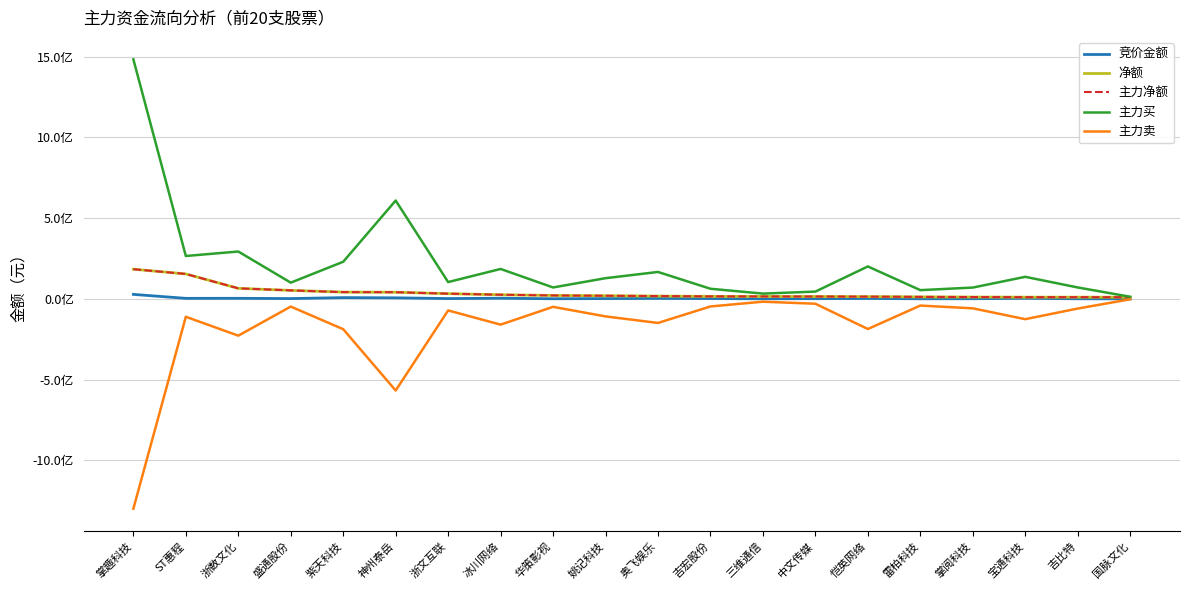

Does the chart have visible grid lines?

Yes